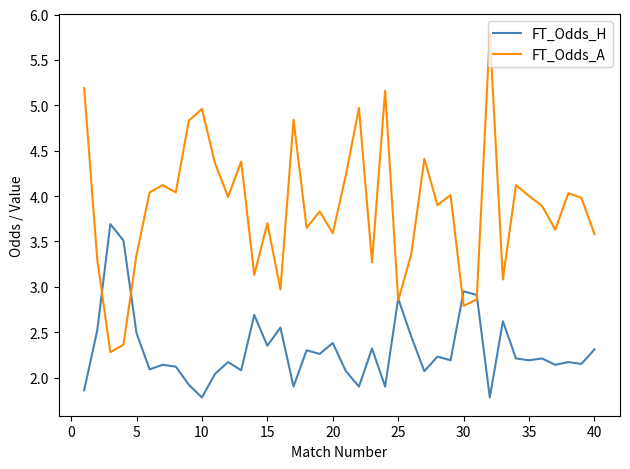

Rank the series by their average value, from lowest to highest.

FT_Odds_H, FT_Odds_A